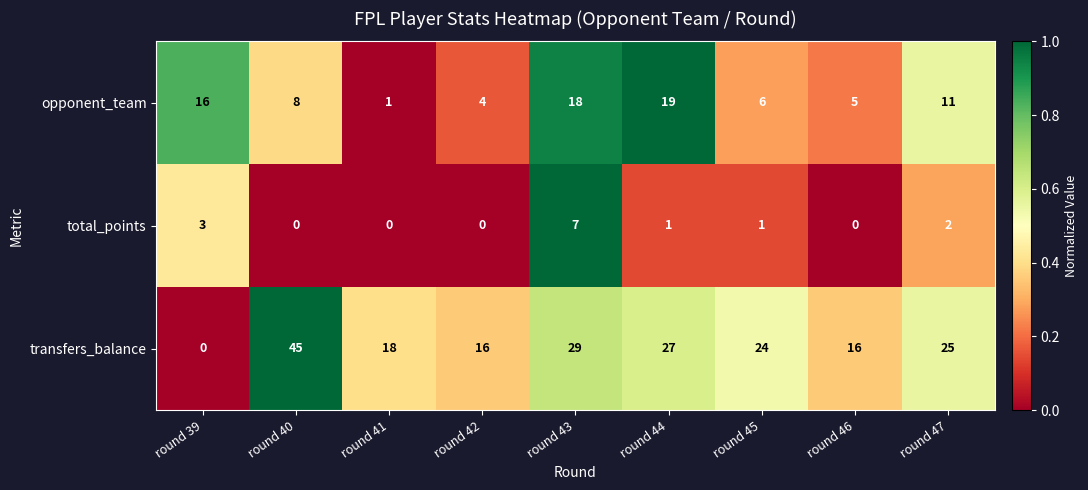

Which series changed the most between round 42 and round 47?

transfers_balance